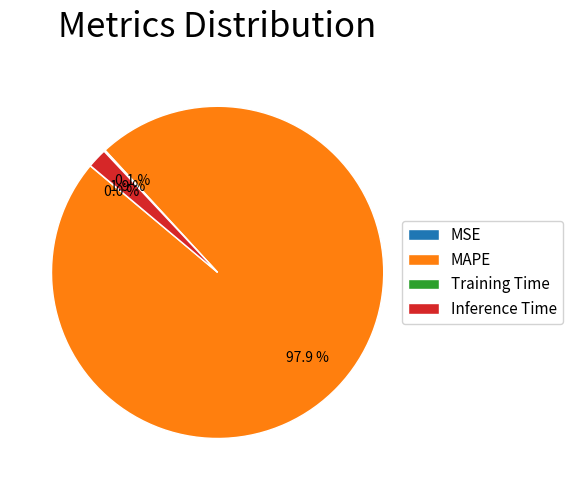

Which category has the biggest portion of the pie?

MAPE